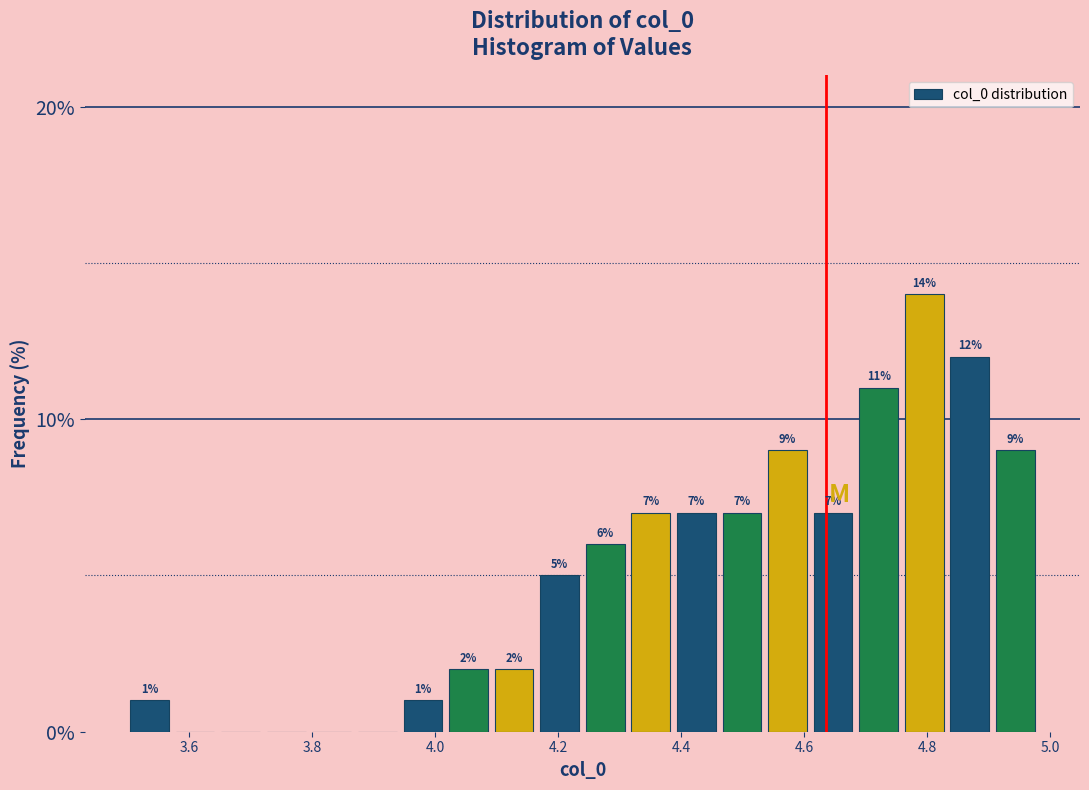

Read against the x-axis, roughly where is the centre of the tallest bar?

4.80